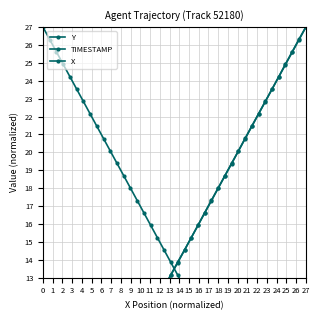

What is the spread (max minus min) of values at 17?

3.5